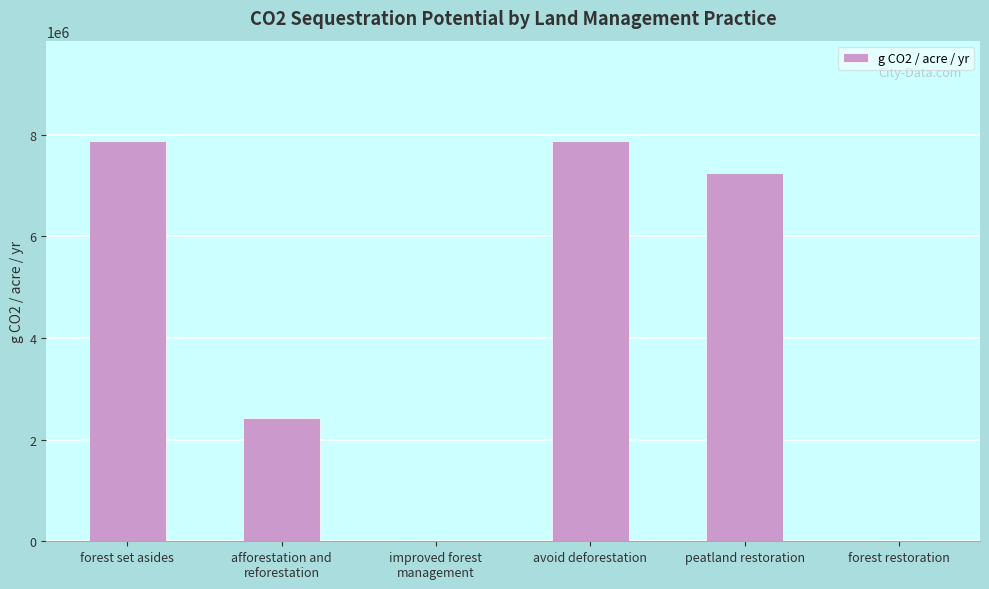

What is the sum of the values at forest restoration and forest set asides?

7879241.6